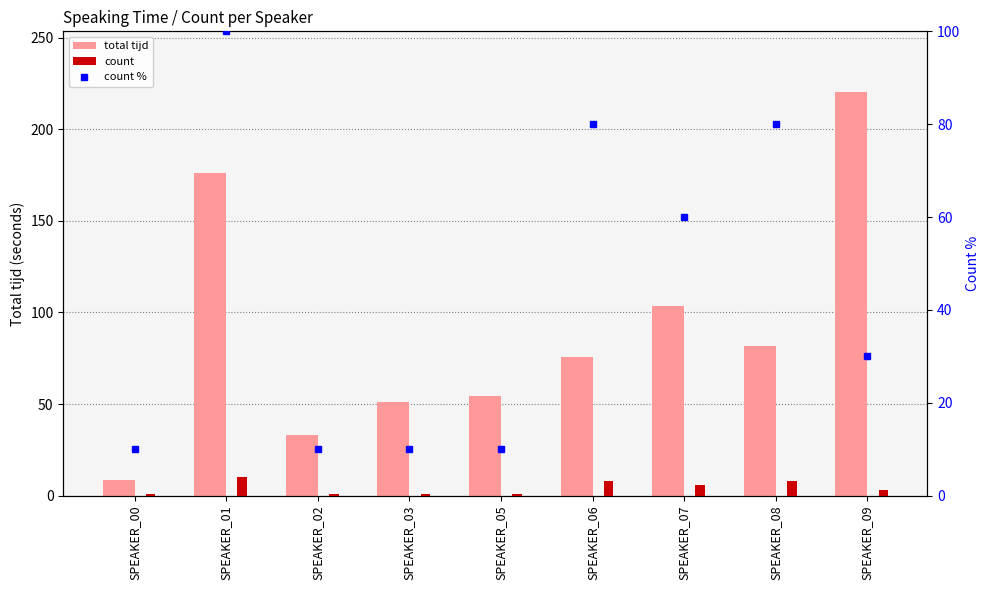

Which label corresponds to the largest value in the chart?

SPEAKER_09